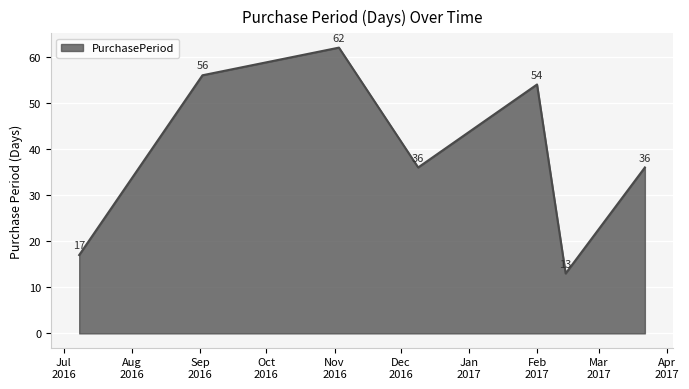

What is the difference between the maximum and second lowest values?

45